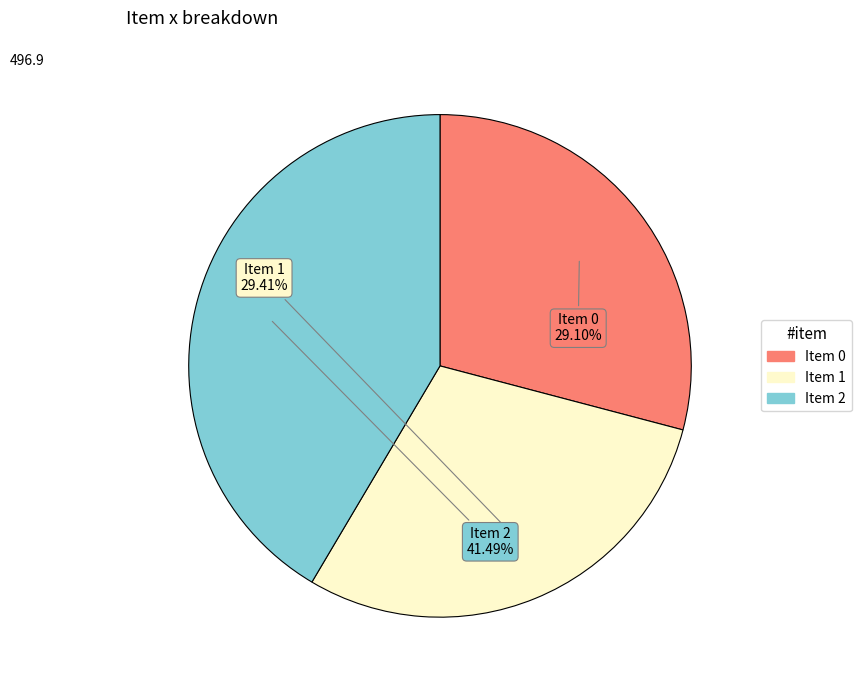

Is there any slice that represents more than half of the pie?

No